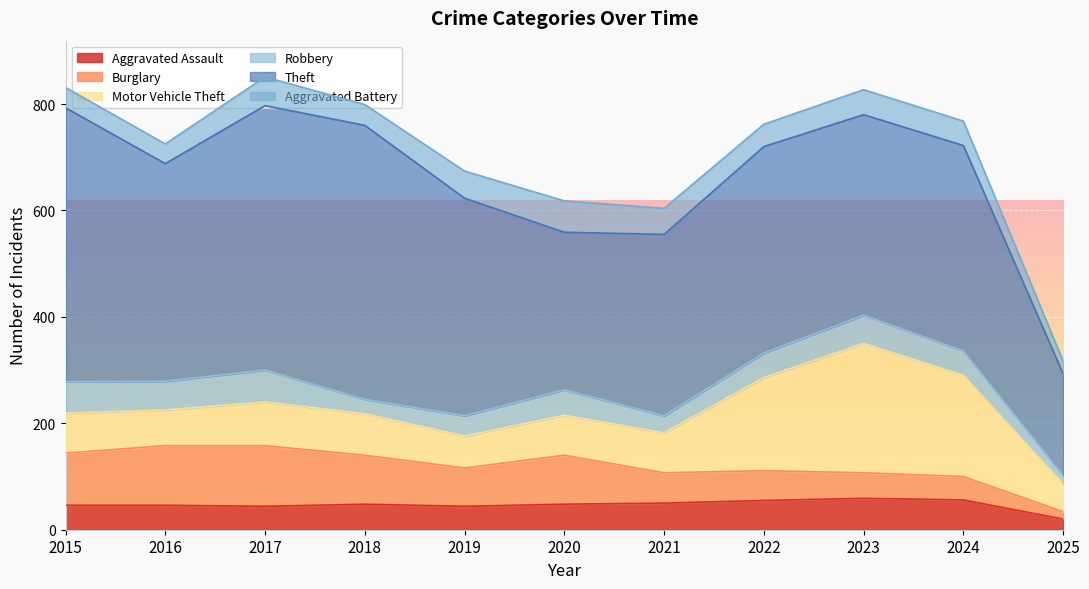

Reading left to right, what are all the values shown in this chart?

Aggravated Assault: 46	46	44	48	44	48	50	55	59	56	20
Burglary: 98	112	114	92	72	92	57	56	48	44	14
Motor Vehicle Theft: 75	67	82	78	60	75	75	175	243	190	52
Robbery: 59	54	60	27	38	48	32	46	53	46	16
Theft: 515	409	497	515	409	296	341	388	377	386	191
Aggravated Battery: 38	37	54	39	51	59	49	42	47	46	24